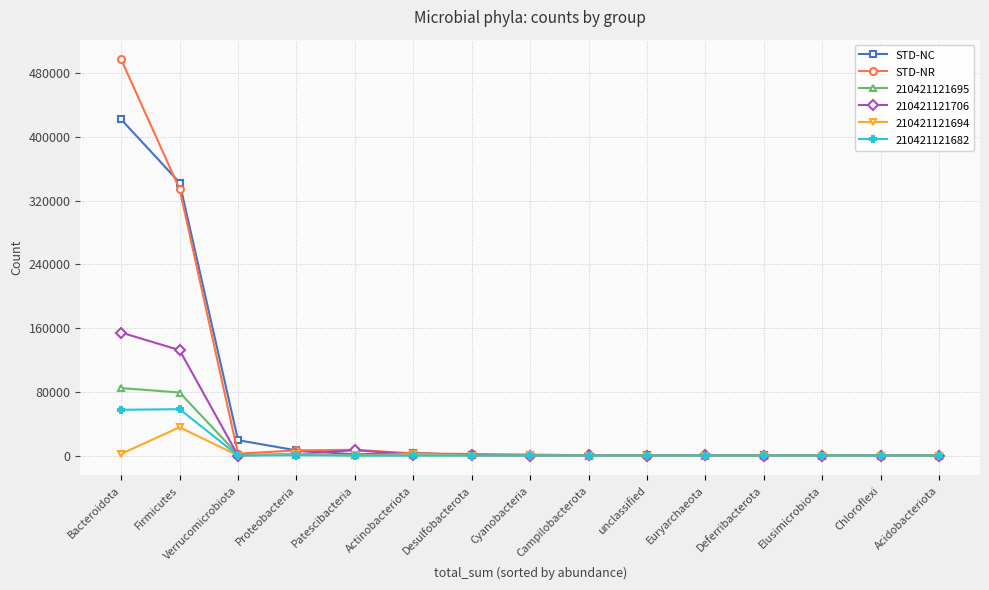

At which label does STD-NC first exceed 322?

Bacteroidota